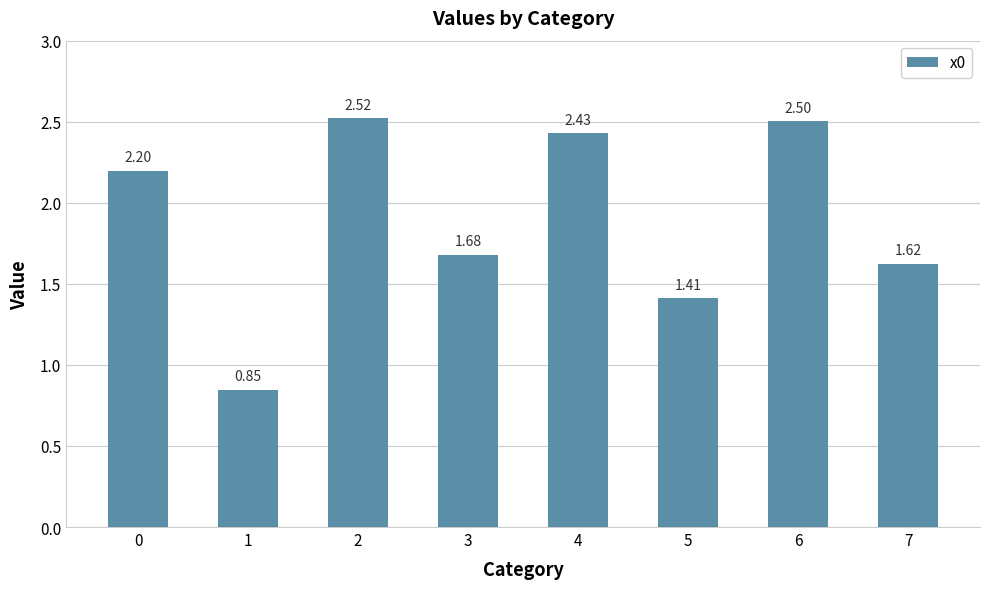

List the labels in order of value, smallest first.

1, 5, 7, 3, 0, 4, 6, 2